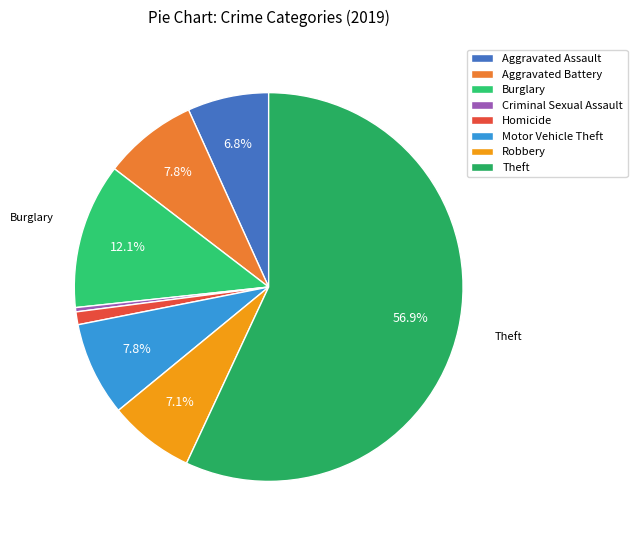

How many segments does this pie chart have?

8